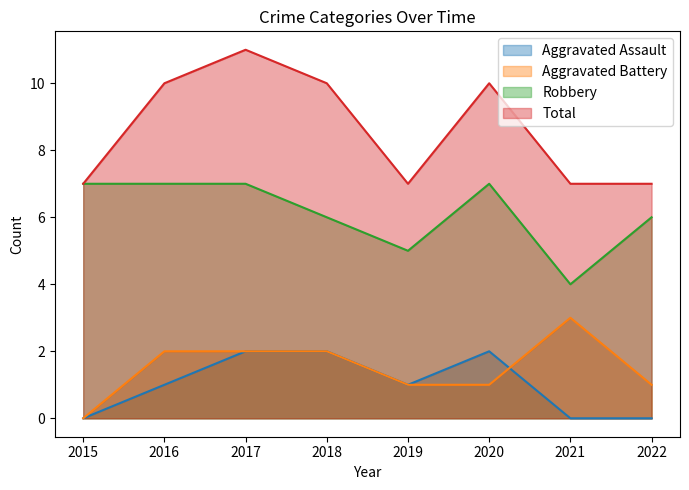

Where is Aggravated Assault nearest to the value 1?

2016